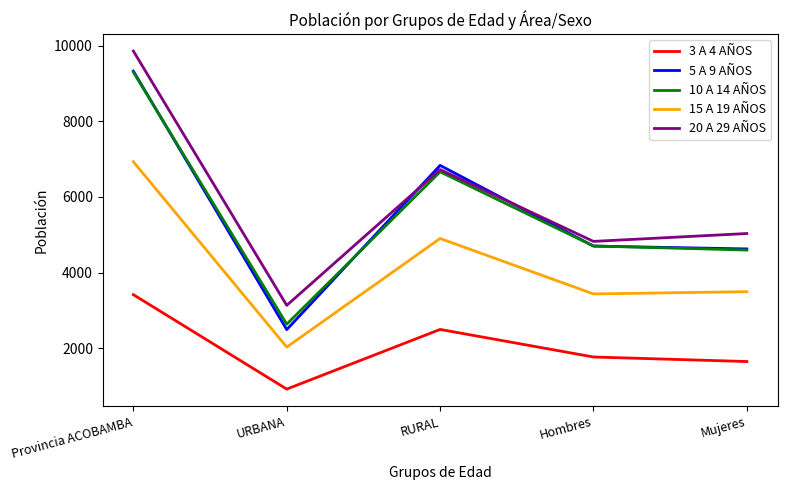

Where is 3 A 4 AÑOS nearest to the value 2167?

RURAL